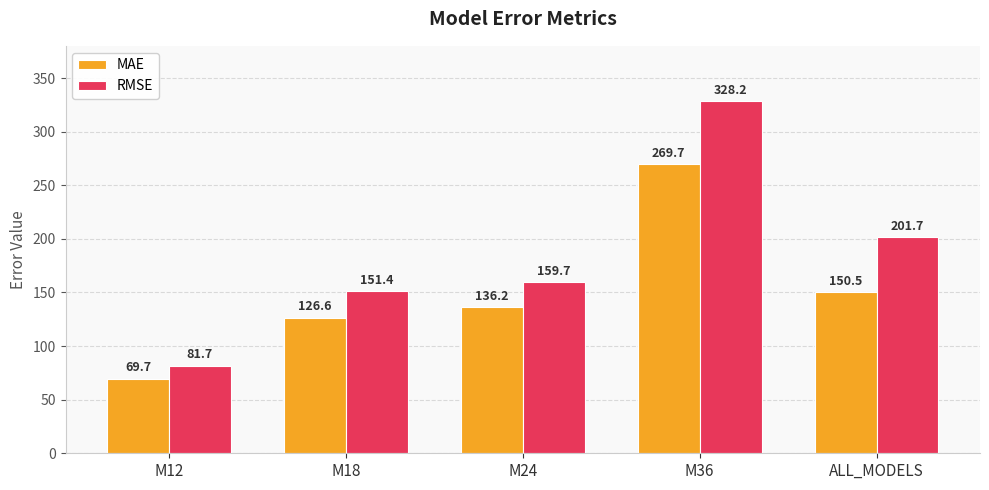

Rank the categories by RMSE value from lowest to highest.

M12, M18, M24, ALL_MODELS, M36